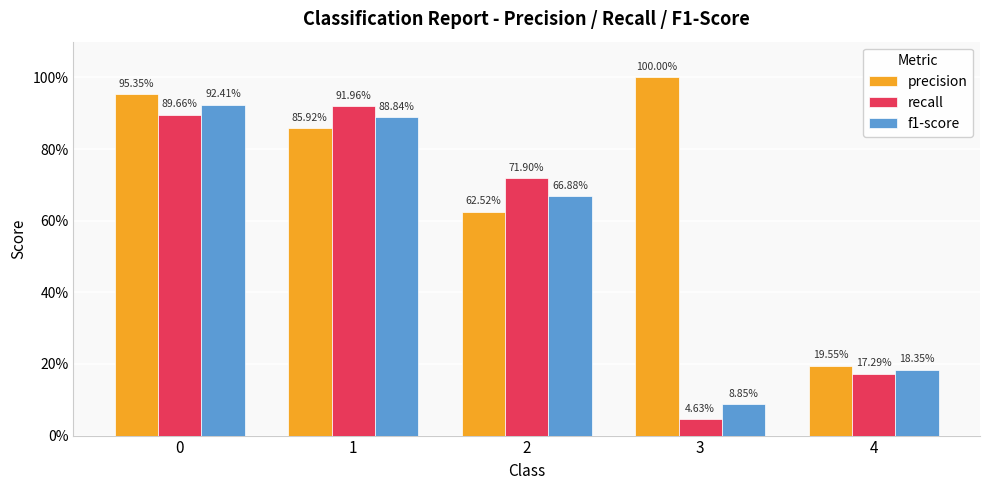

What is the total value across all series at 1?

2.7